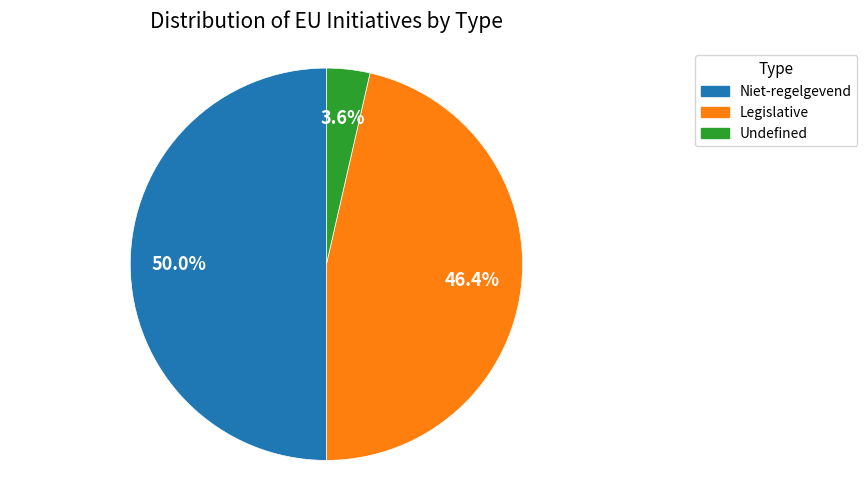

How many slices are in this pie chart?

3